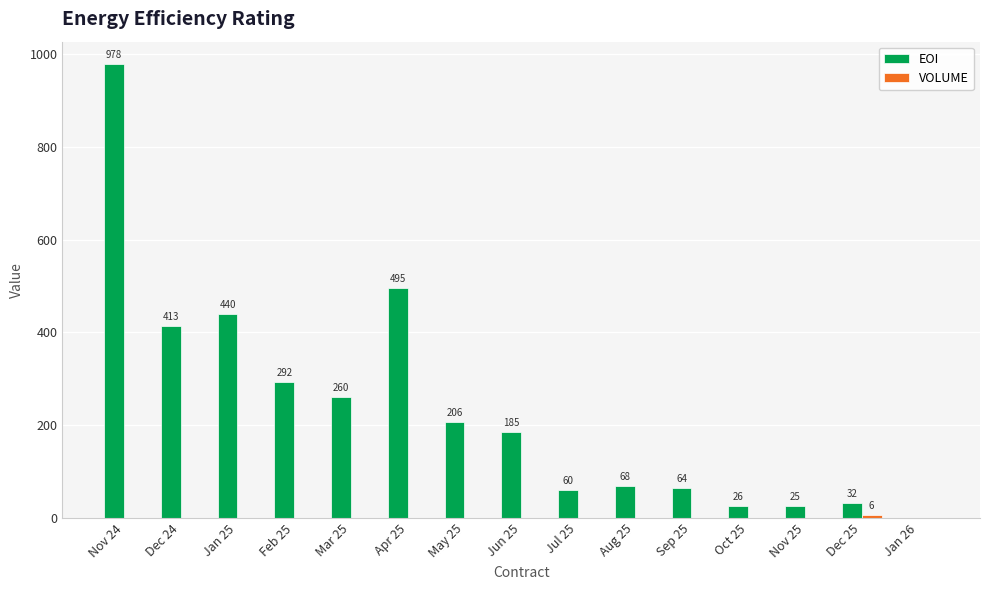

What is the total value across all series at Jan 25?

440